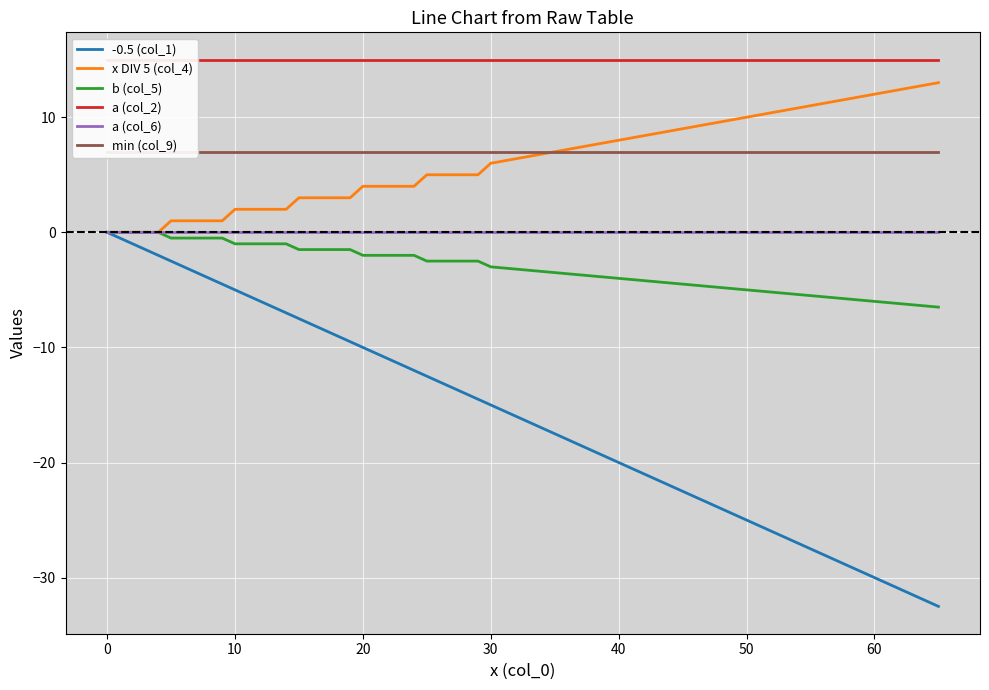

At which label is -0.5 (col_1) closest to -16?

30